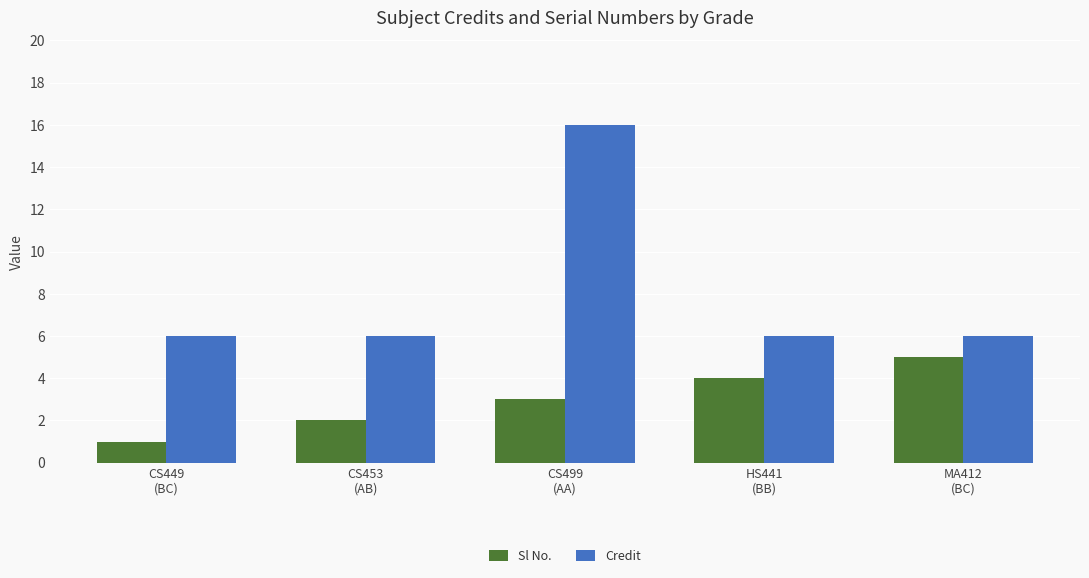

Which series has the widest spread of values?

Credit